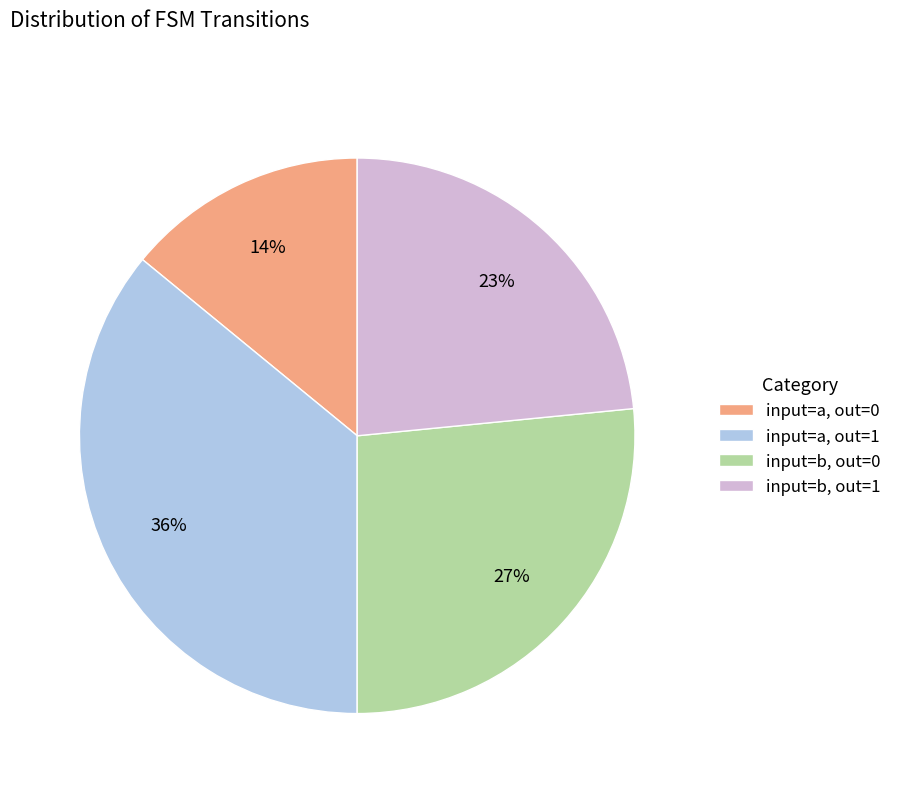

Do input=a, out=0 and input=b, out=1 together represent more than half of the pie?

No